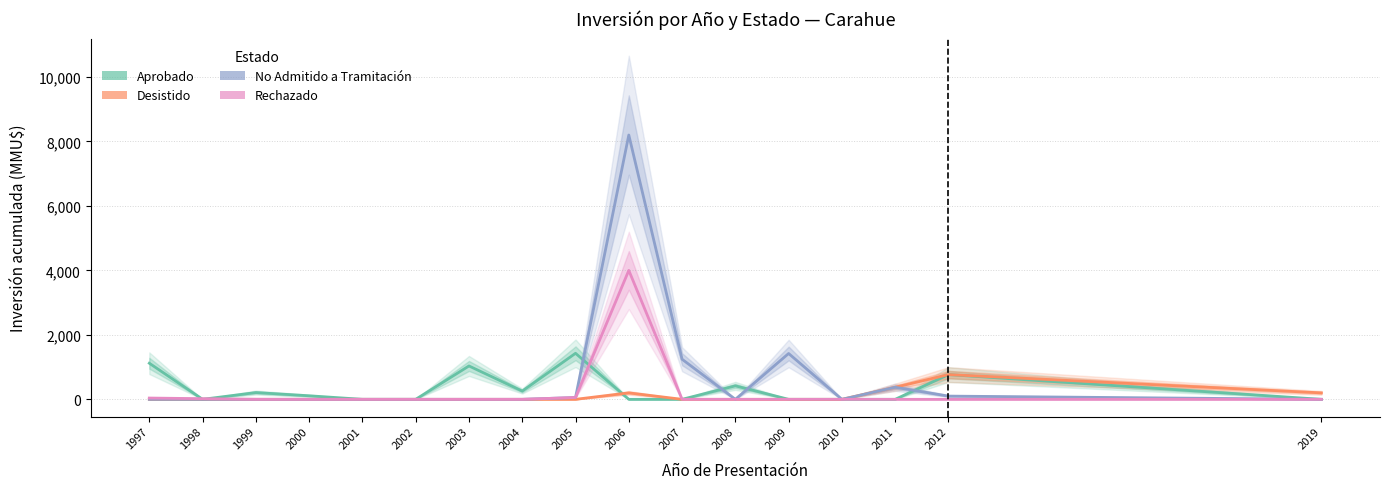

How many interior local peaks does the Rechazado series have?

1